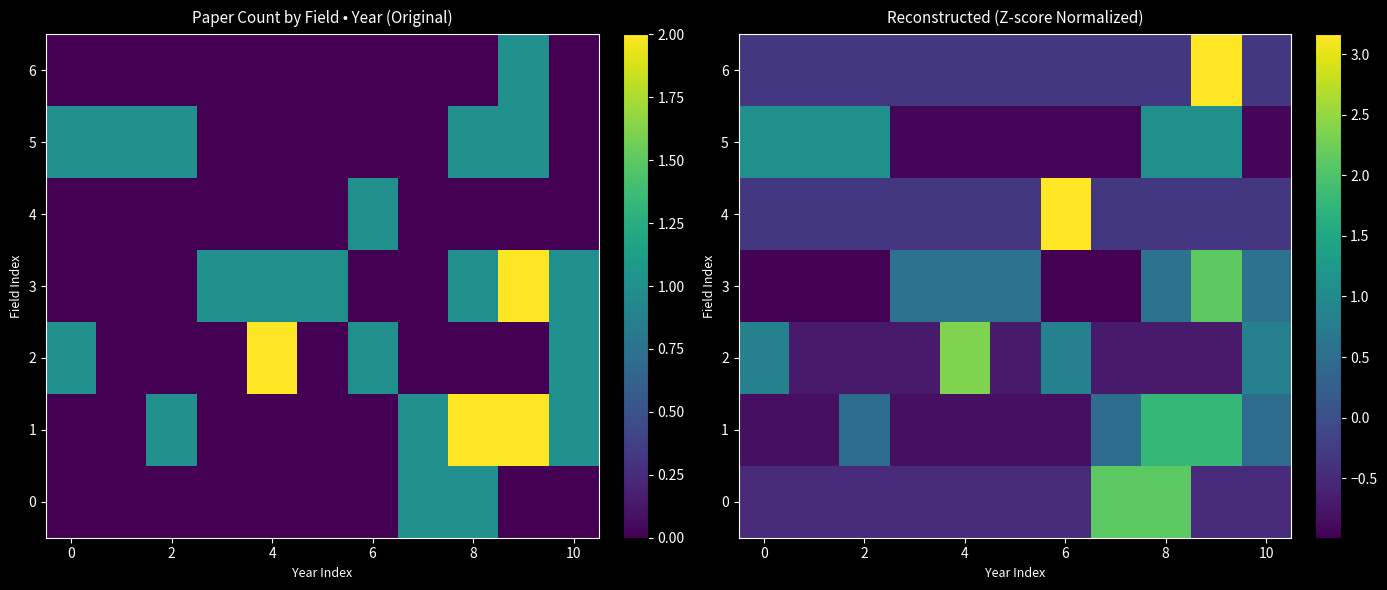

At which category is the sum across all series the highest?

9